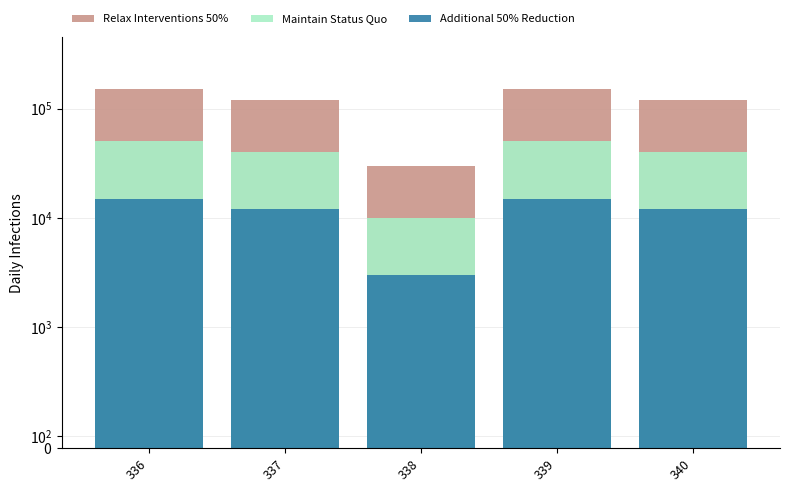

The value of Relax Interventions 50% at 337 is 53235. True or false?

False